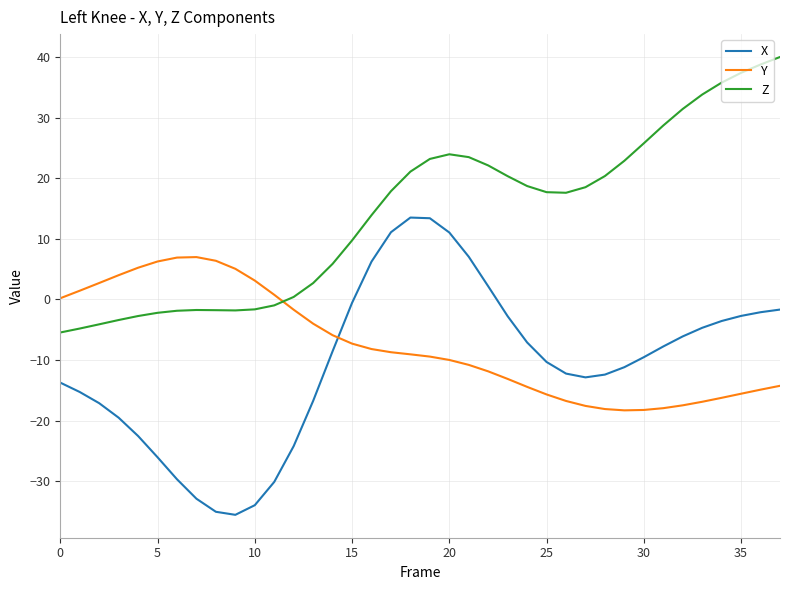

True or false: X and Z intersect in this chart.

False